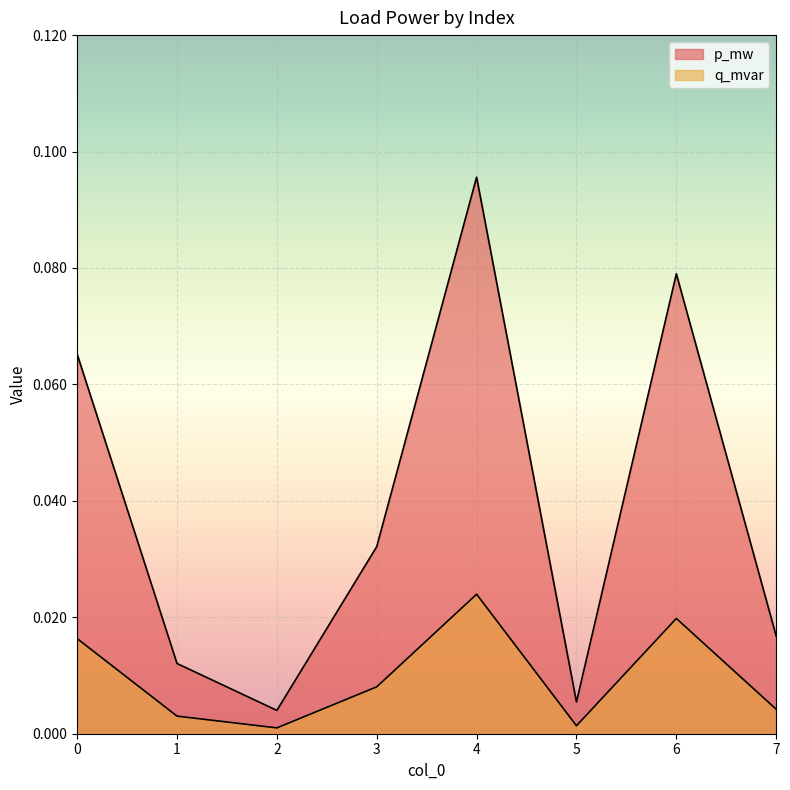

True or false: q_mvar and p_mw intersect in this chart.

False